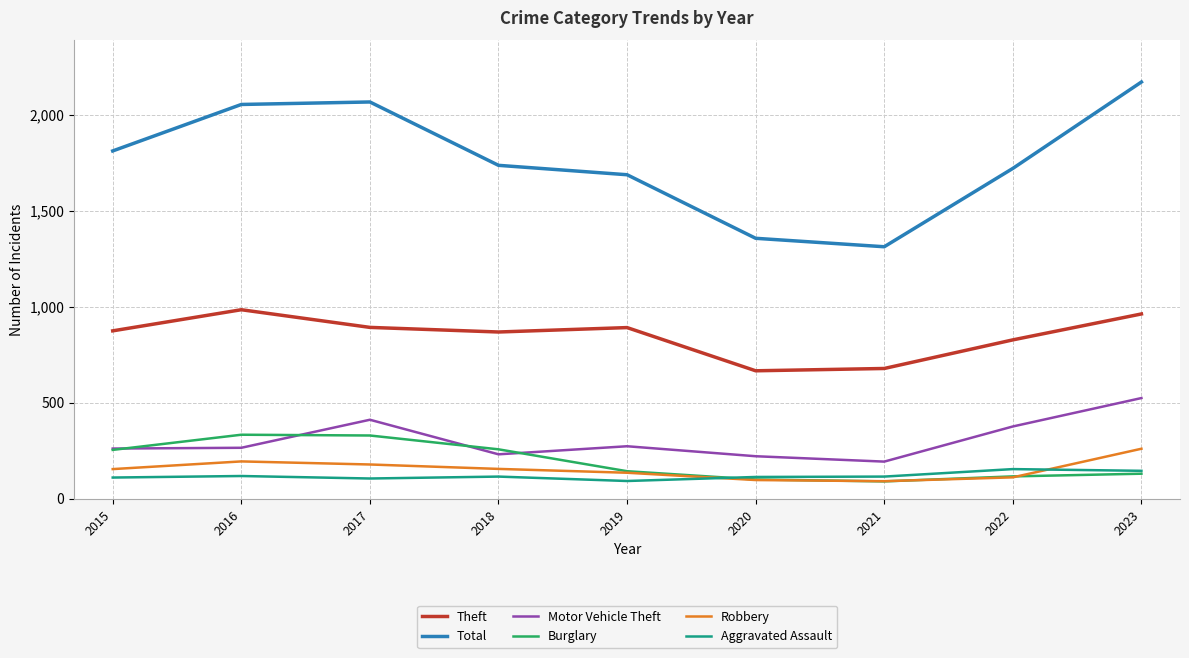

What is the total value across all series at 2020?

2553